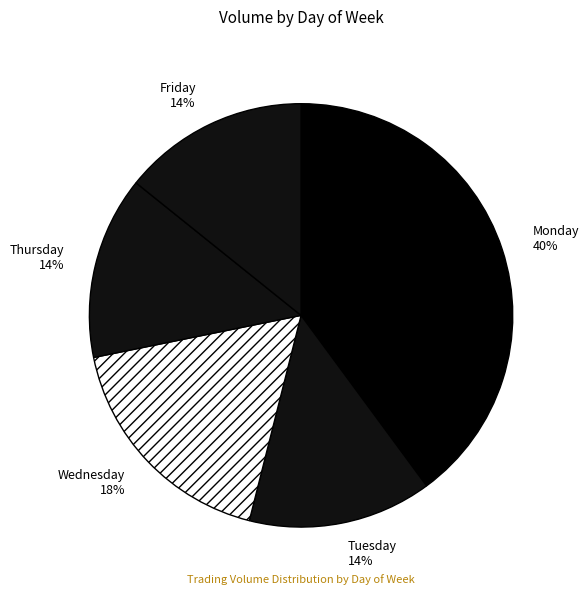

To the nearest percent, what is the difference between the Wednesday and Monday slice percentages?

22%